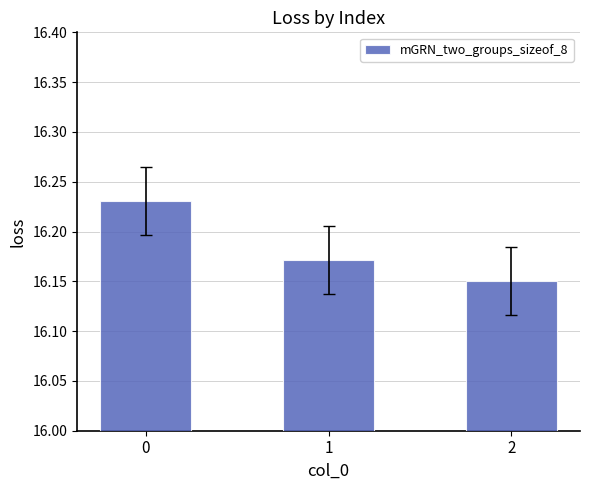

What is the difference between the maximum and minimum values?

0.1